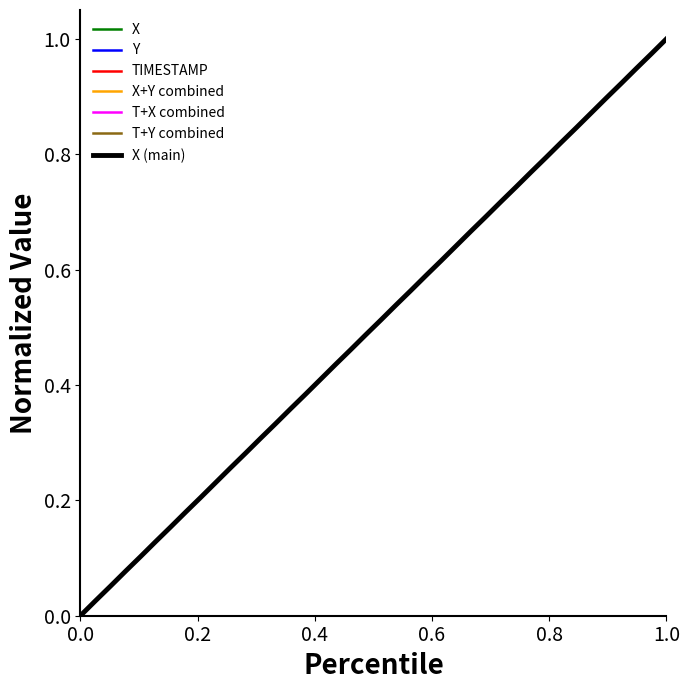

Does the chart display data point markers on the line(s)?

No